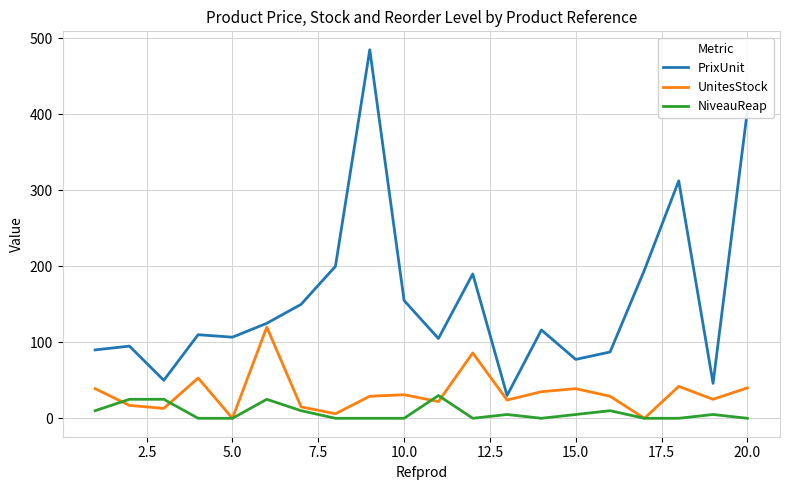

Which series has the largest range (max minus min)?

PrixUnit